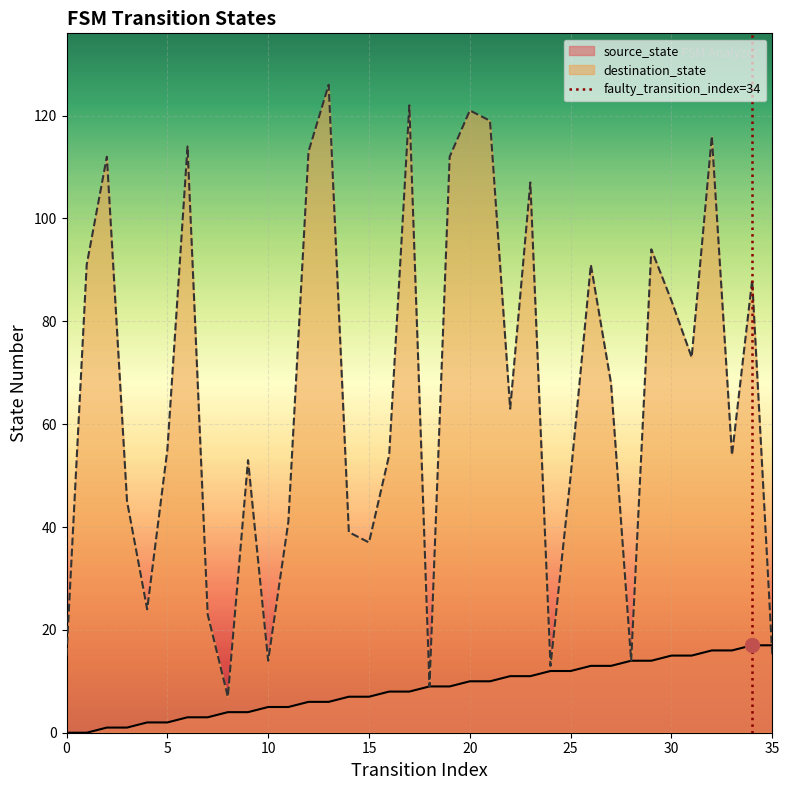

Rank the categories by destination_state value from highest to lowest.

13, 17, 20, 21, 32, 6, 12, 2, 19, 23, 29, 1, 26, 34, 30, 31, 27, 22, 5, 16, 33, 9, 25, 3, 11, 14, 15, 4, 7, 0, 35, 10, 28, 24, 18, 8